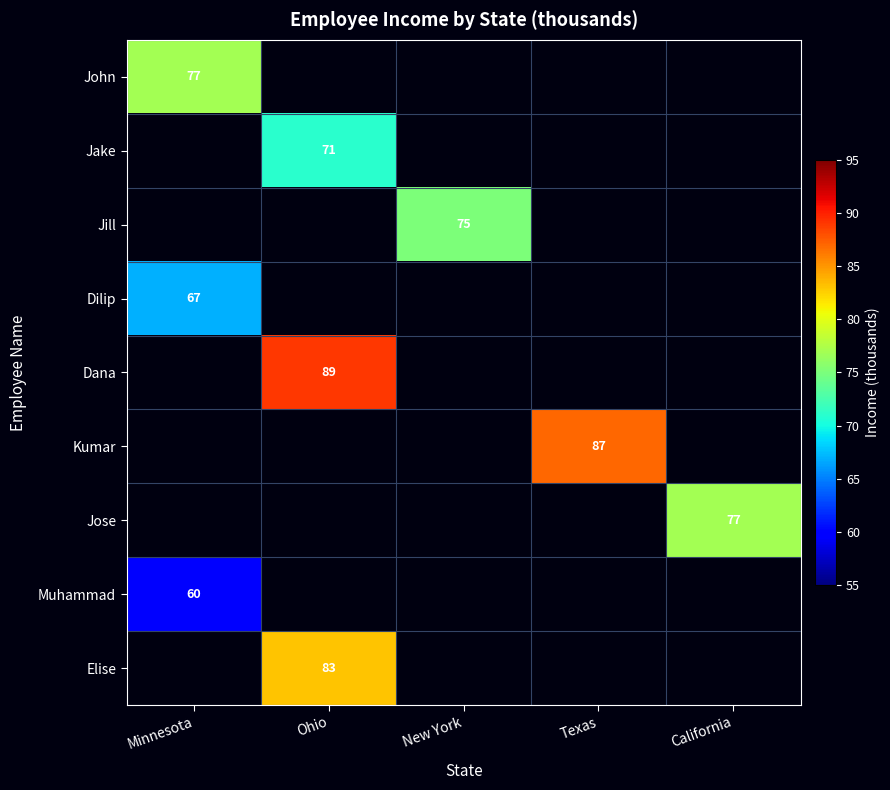

What is the smallest value displayed?

60.0